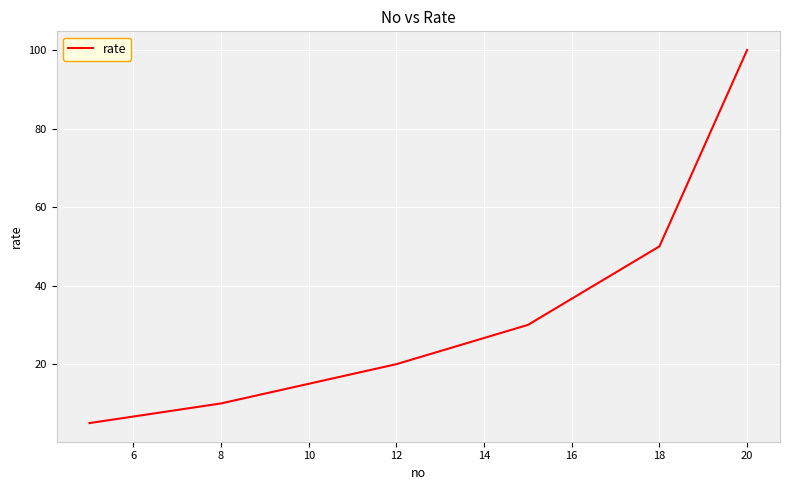

True or false: the data has more than 1 interior local peaks.

False